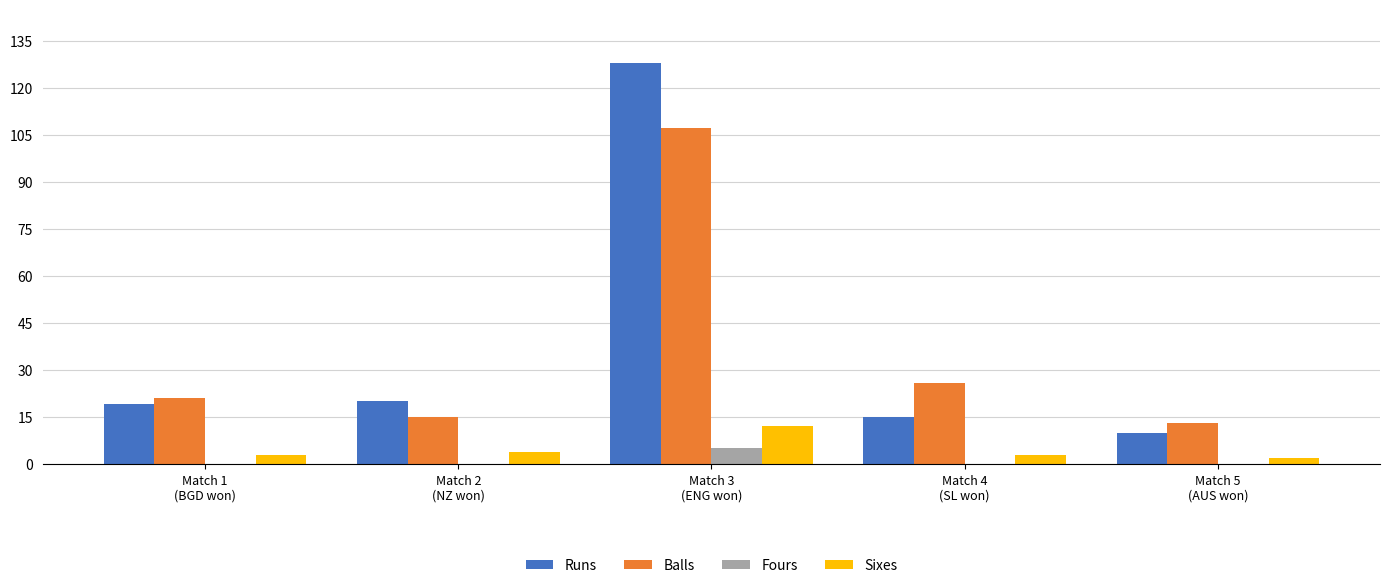

What is the maximum value for Fours?

5